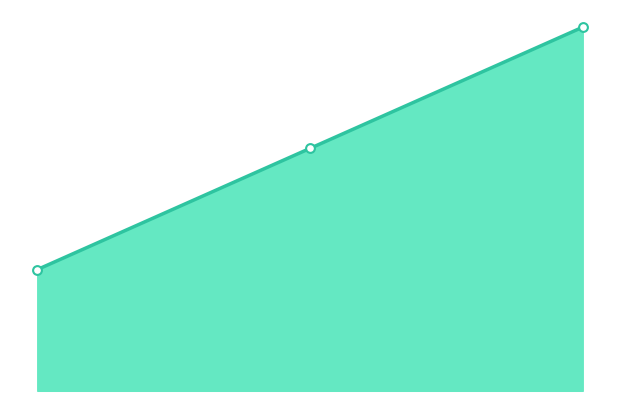

Which has a higher value, 1.00 or 2.00?

2.00